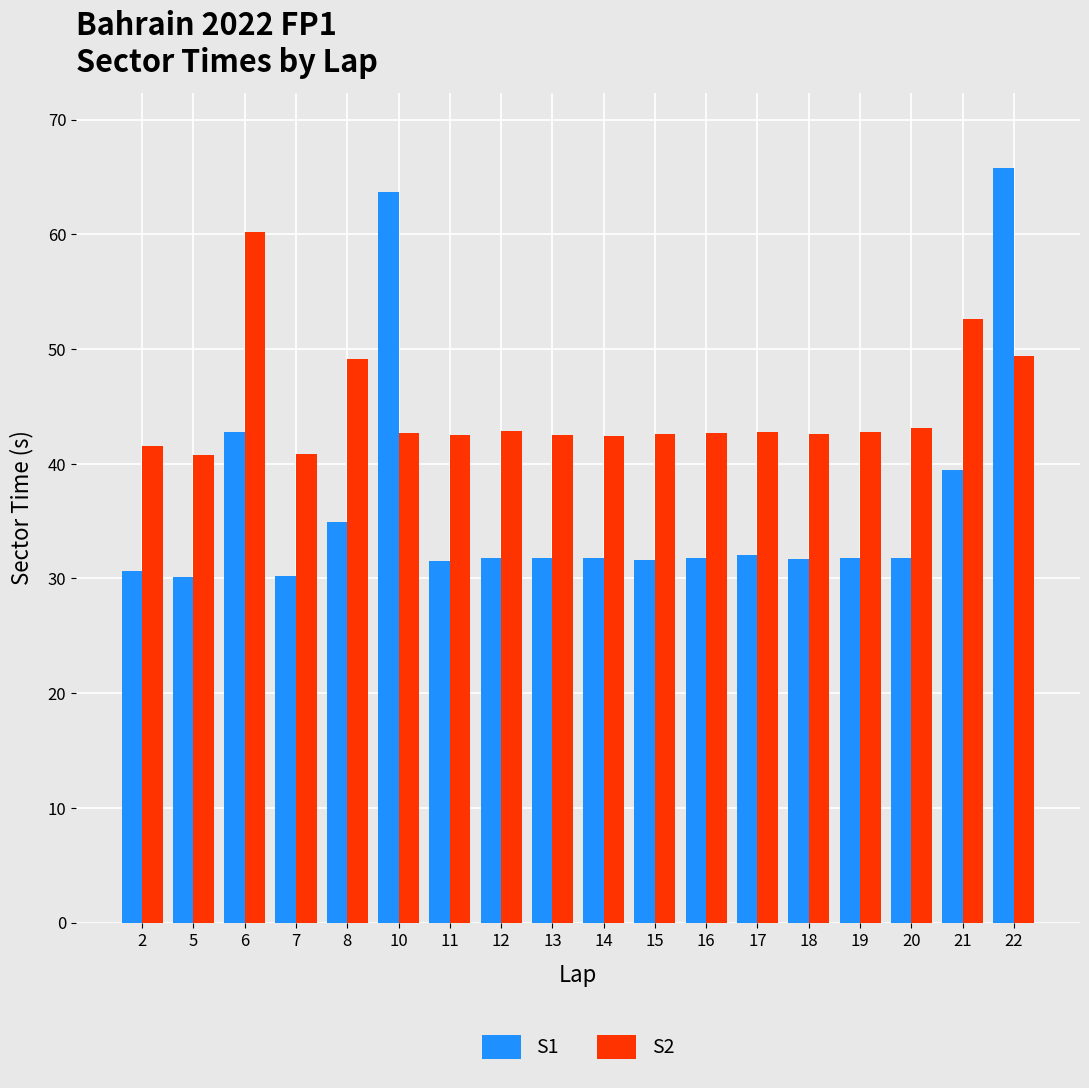

What is the minimum value shown in the chart?

30.1